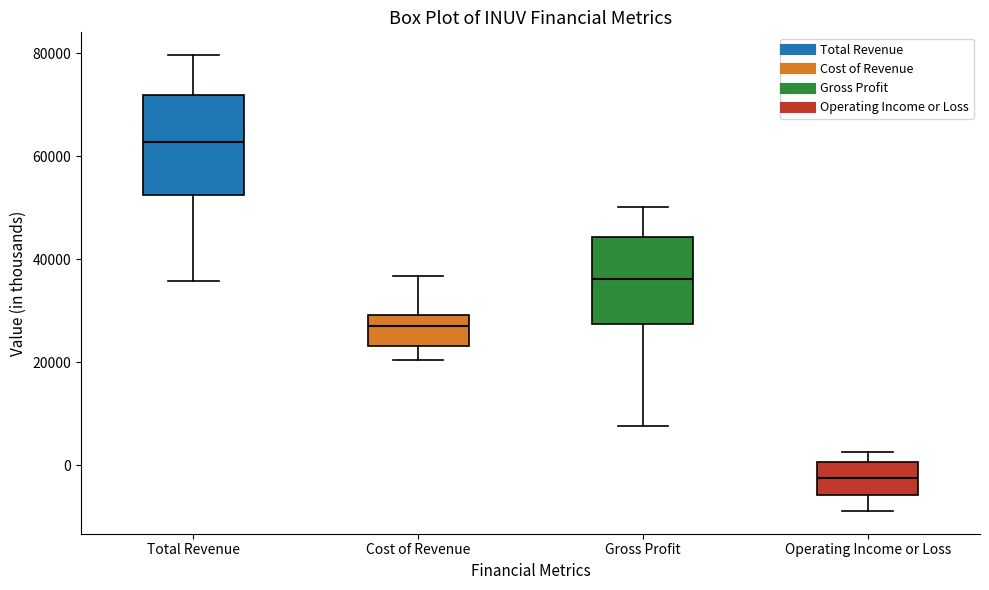

Which box is the tallest, from its lower edge to its upper edge?

Total Revenue